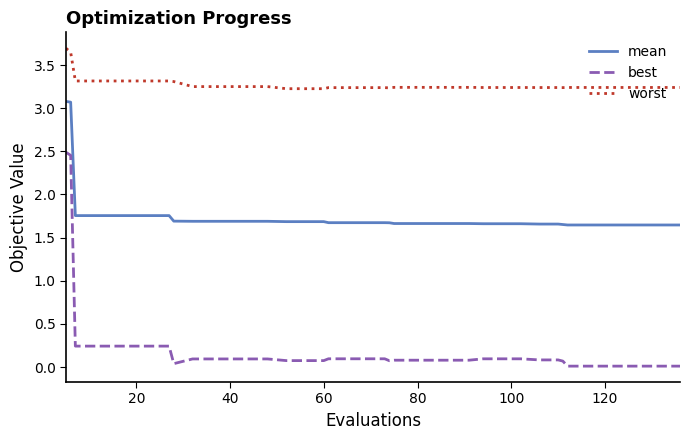

What is the greatest value displayed?

3.7